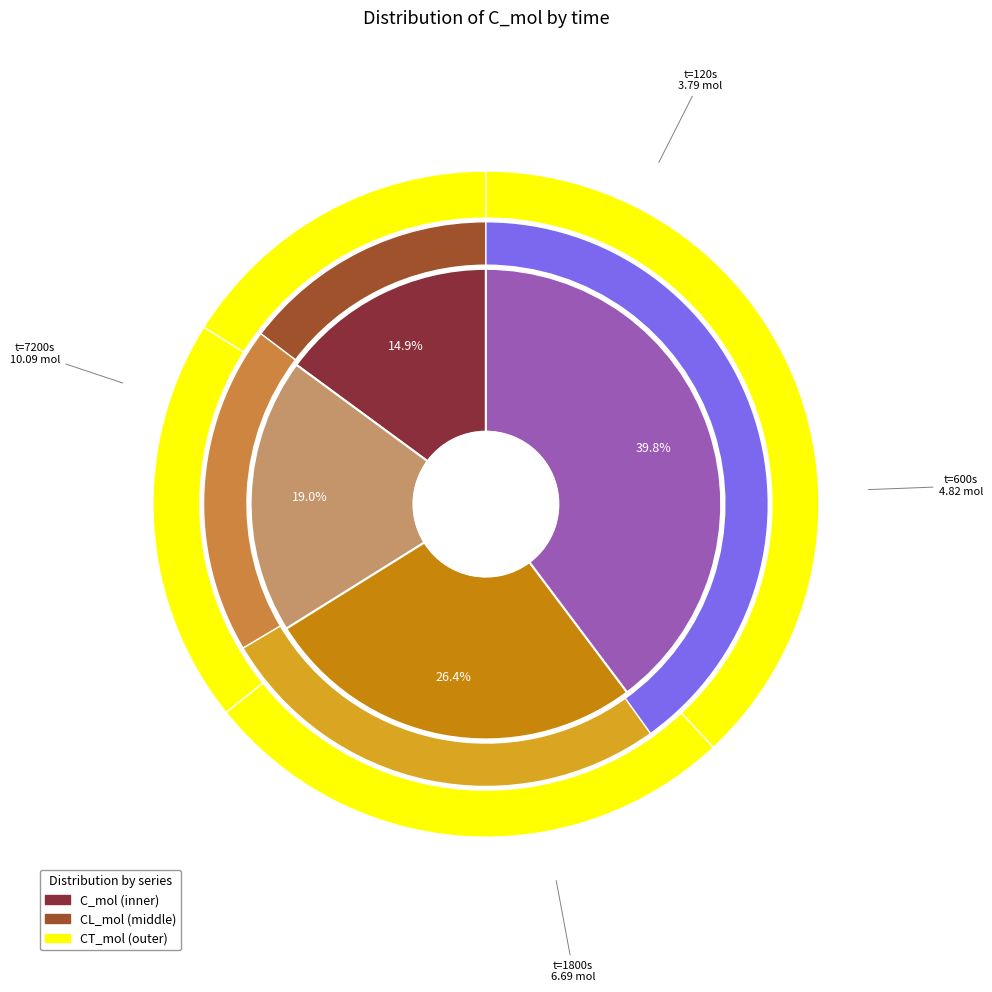

To the nearest percent, what portion does 120 represent?

15%